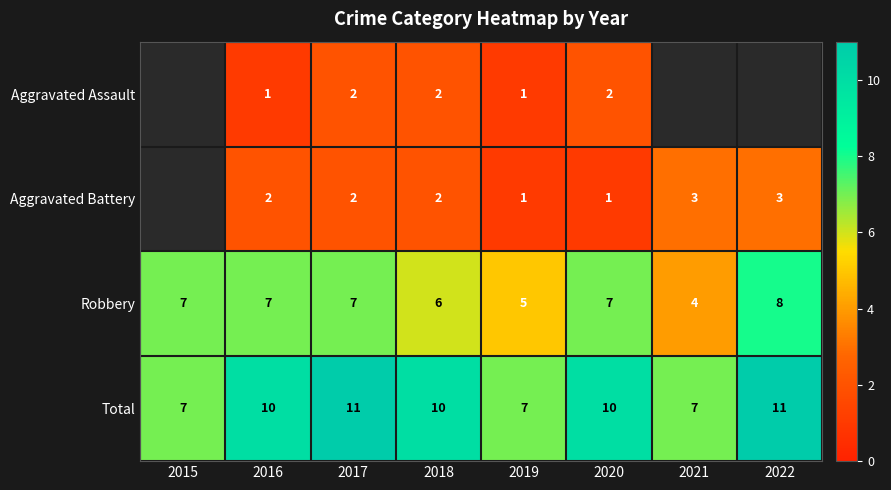

Which label corresponds to the largest value in the chart?

2017